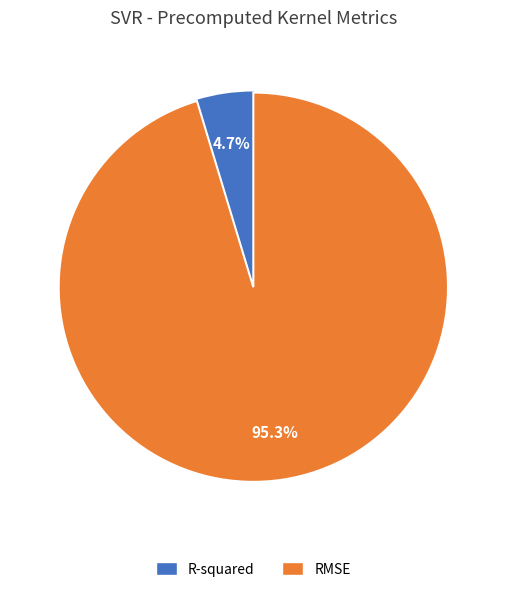

To the nearest percent, what portion does RMSE represent?

95%